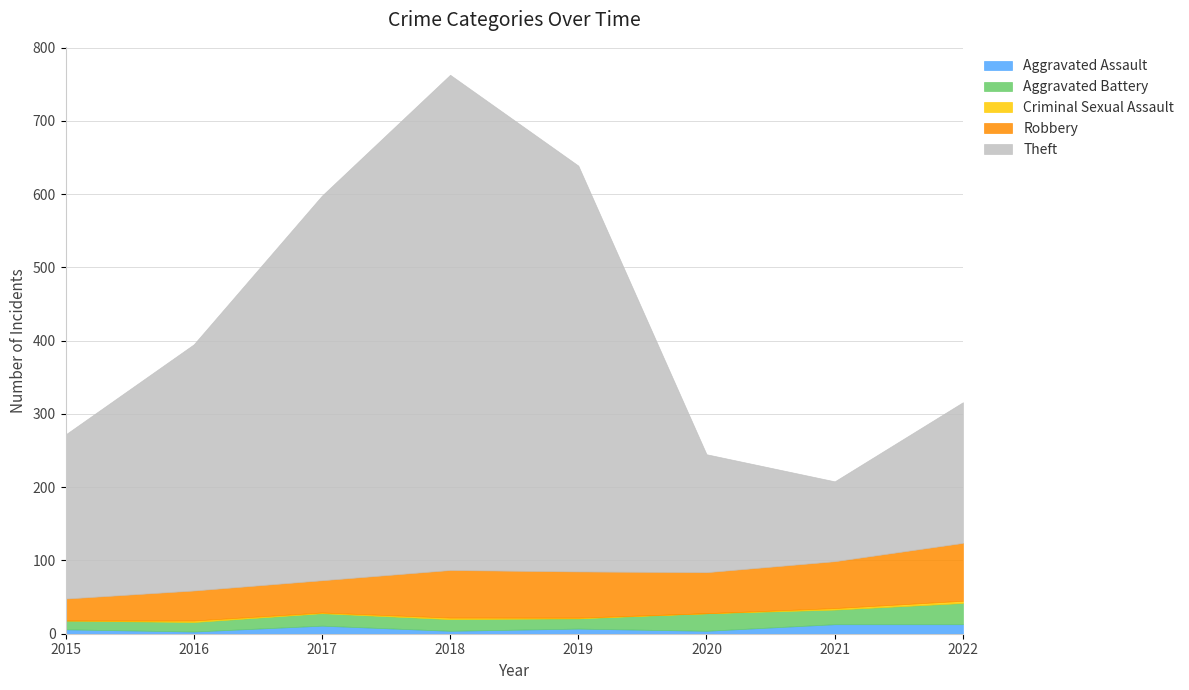

Between 2018 and 2022, which series saw the biggest shift?

Theft